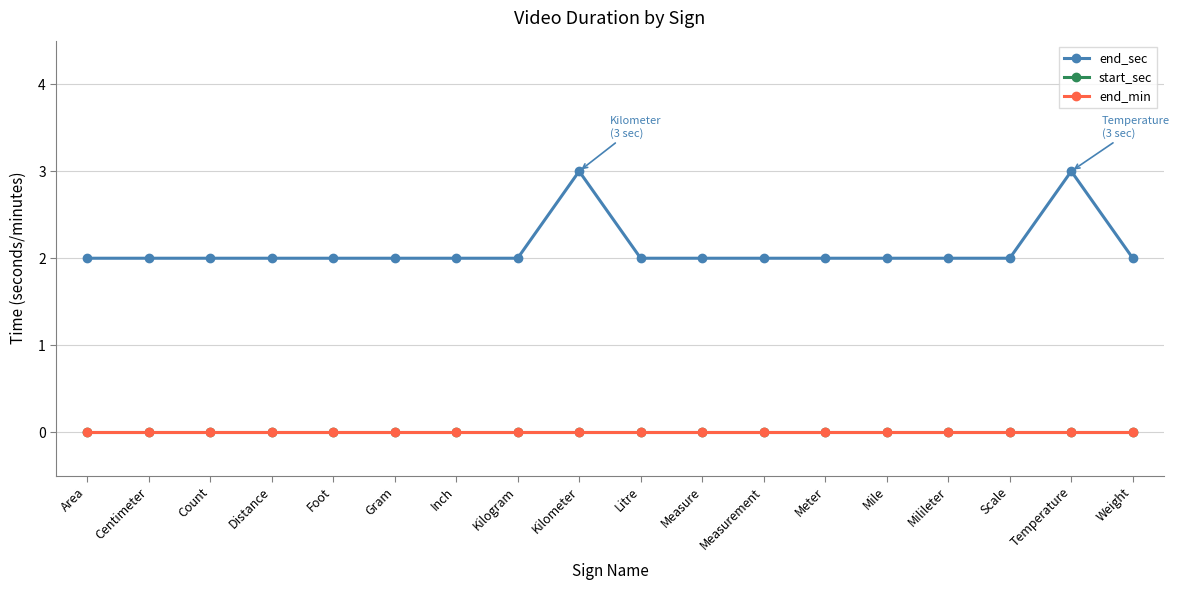

Does the chart have visible grid lines?

Yes